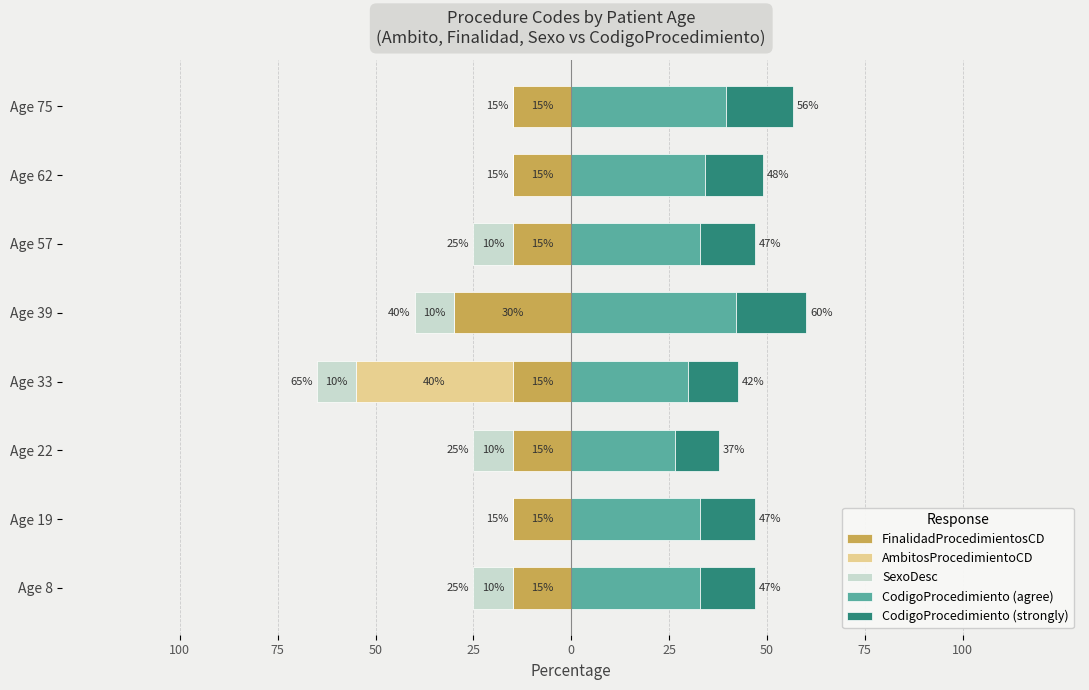

How many bars are there in each group?

5